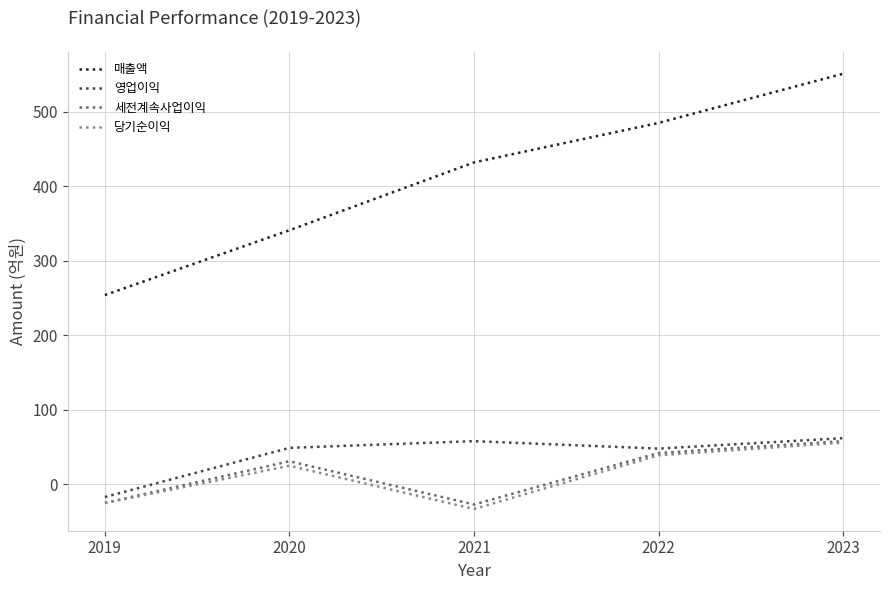

What is the total value across all series at 2019?

187